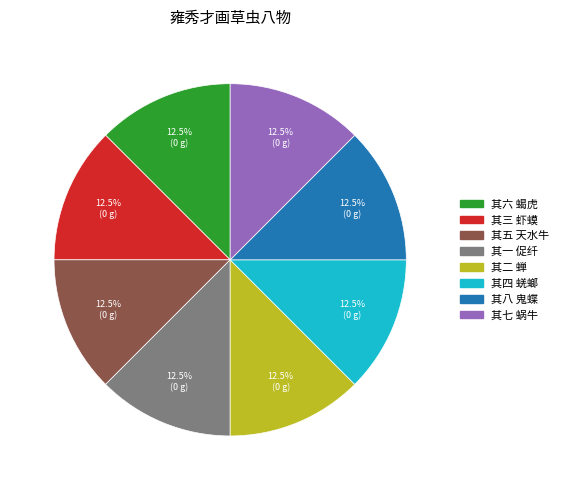

Is there a majority slice in this chart?

No